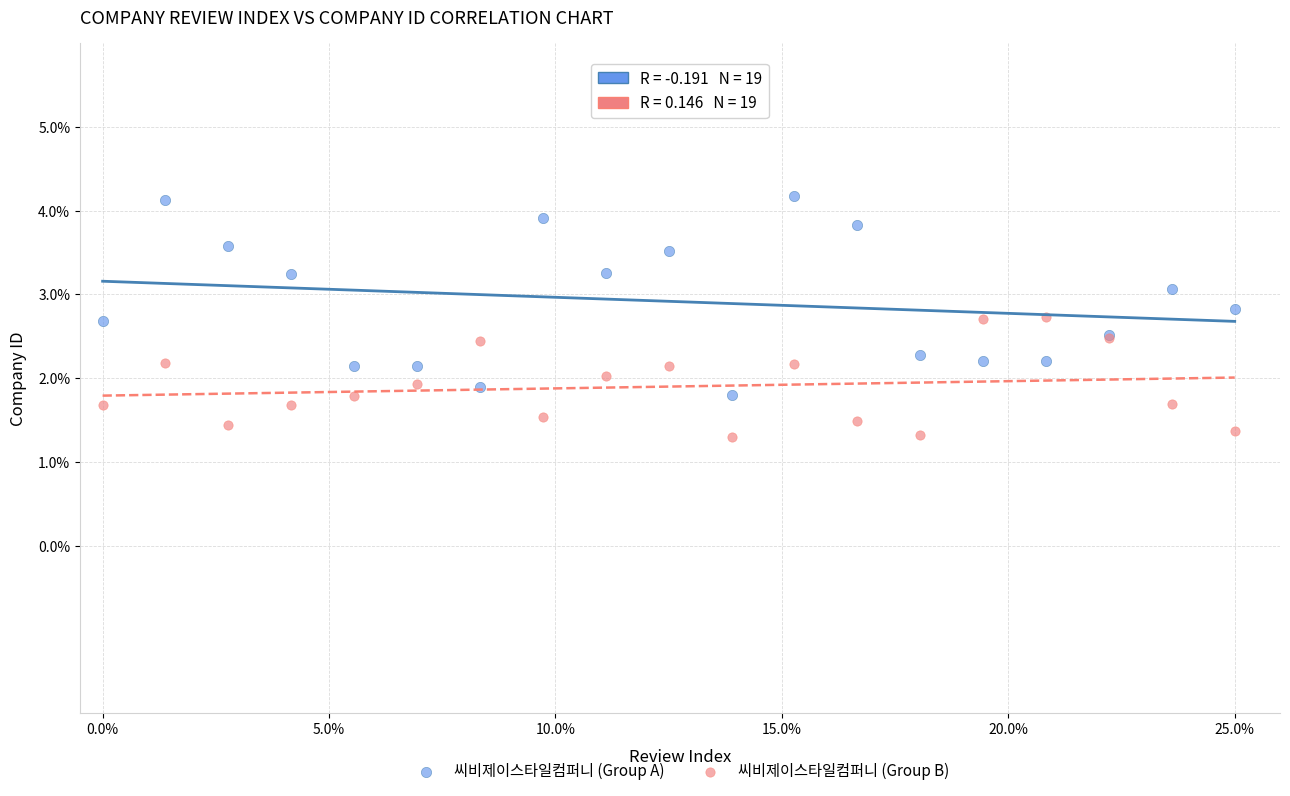

Which series contains the lowest Y value?

씨비제이스타일컴퍼니 (Group B)